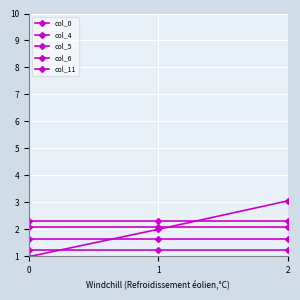

Reading left to right, extract all data points from this chart.

col_0: 1.0	2.0	3.0
col_4: 2.1	2.1	2.1
col_5: 1.6	1.6	1.6
col_6: 2.3	2.3	2.3
col_11: 1.2	1.2	1.2